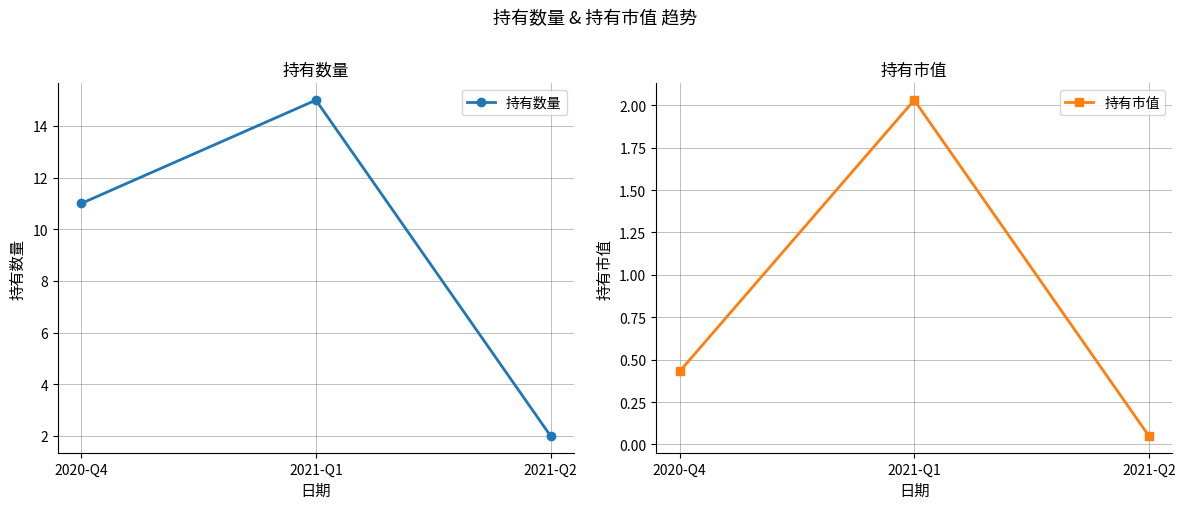

Does the chart have visible grid lines?

Yes